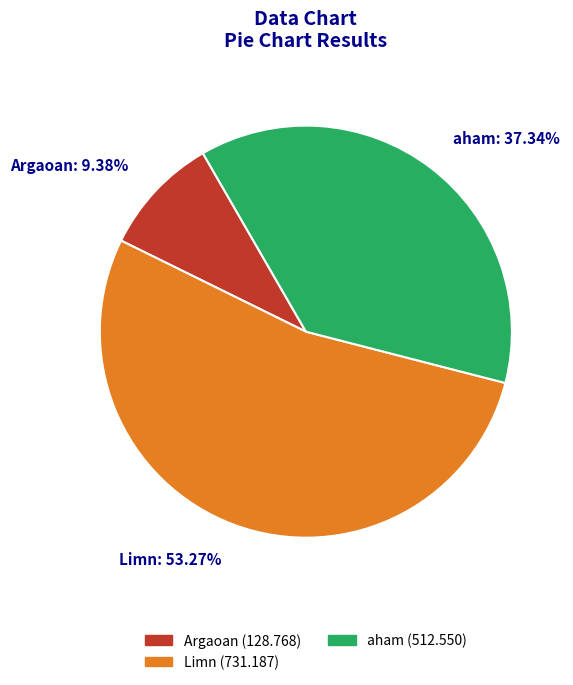

To the nearest percent, what is the average slice percentage?

33%